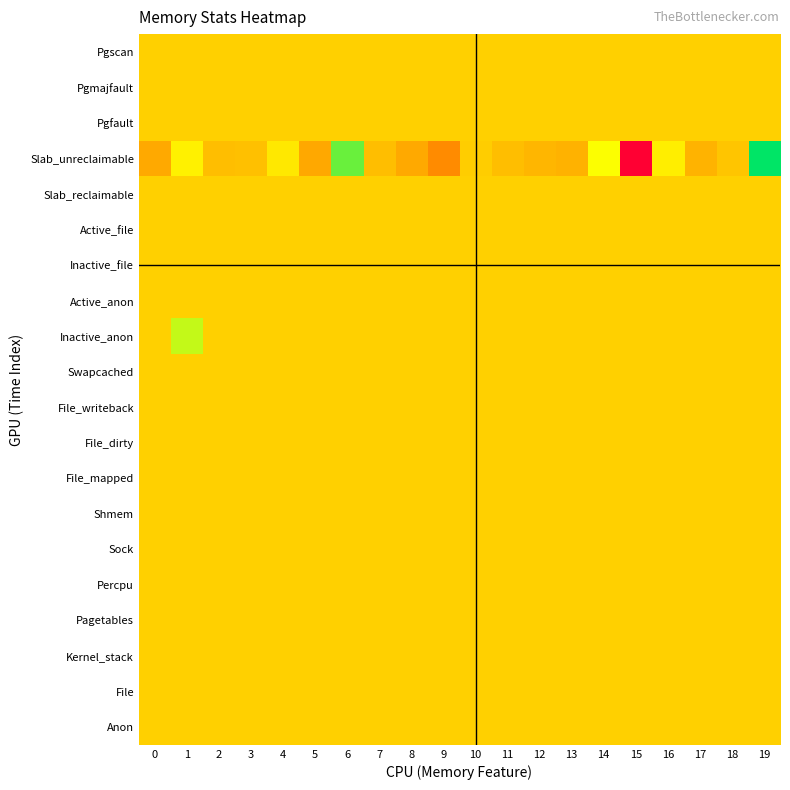

What is the spread (max minus min) of values at 8?

14784